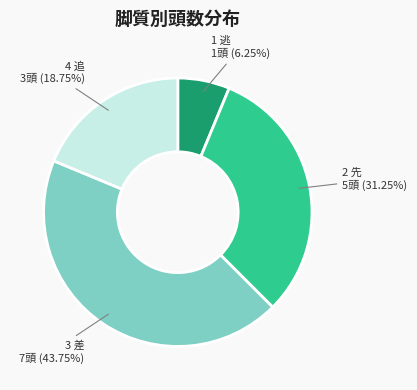

What is the ratio of the value at 2 先 to the value at 1 逃?

5.0